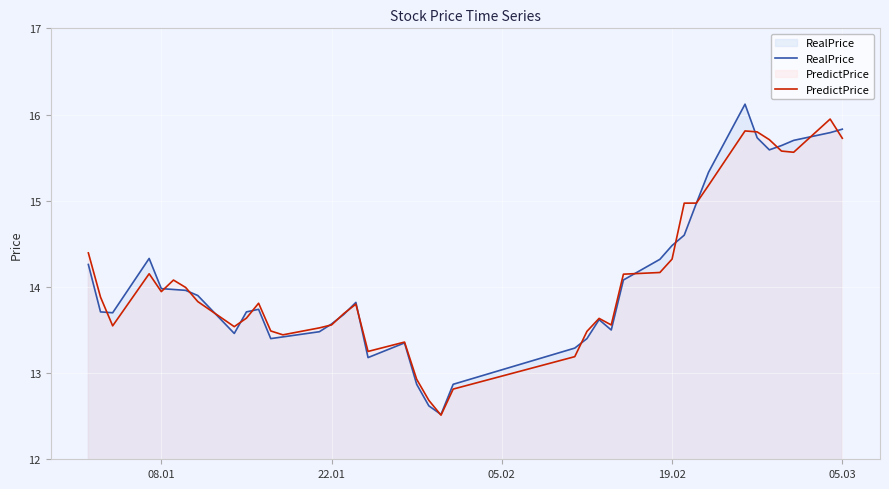

The RealPrice series shows 21.8 at 19.02. True or false?

False